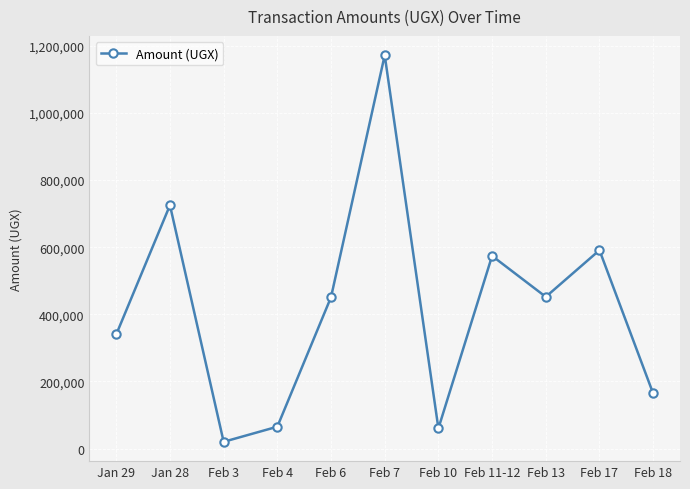

Does the chart display data point markers on the line(s)?

Yes